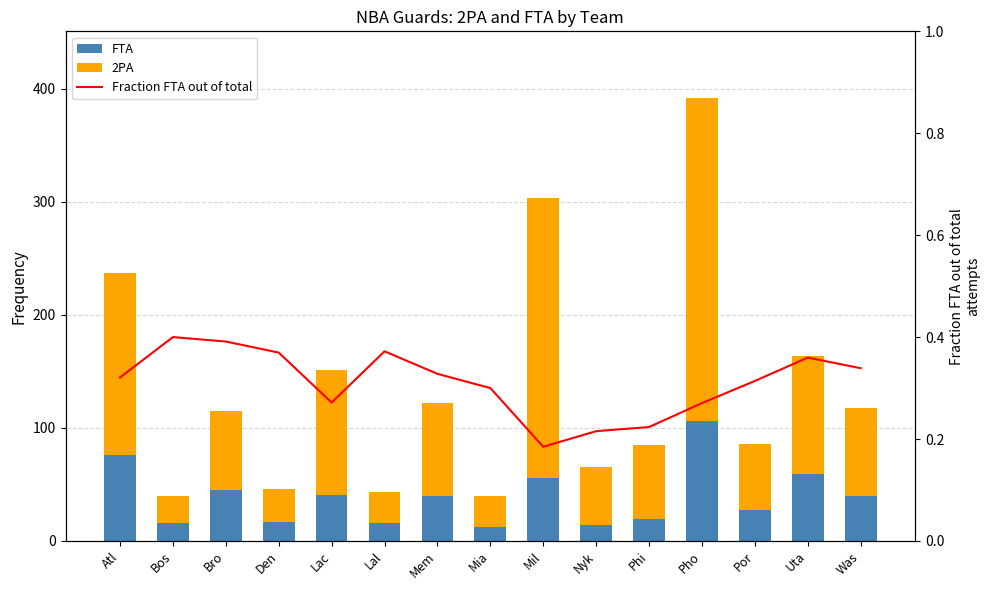

Where does the 2PA series first go above 70?

Atl